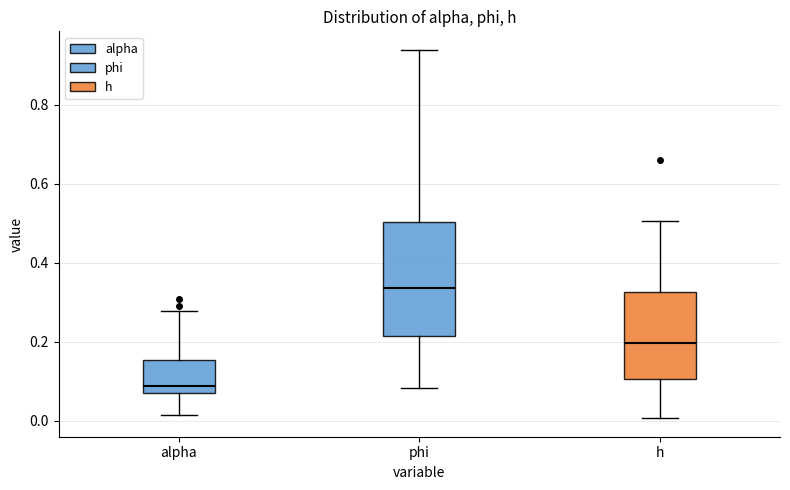

Which box is the tallest, from its lower edge to its upper edge?

phi